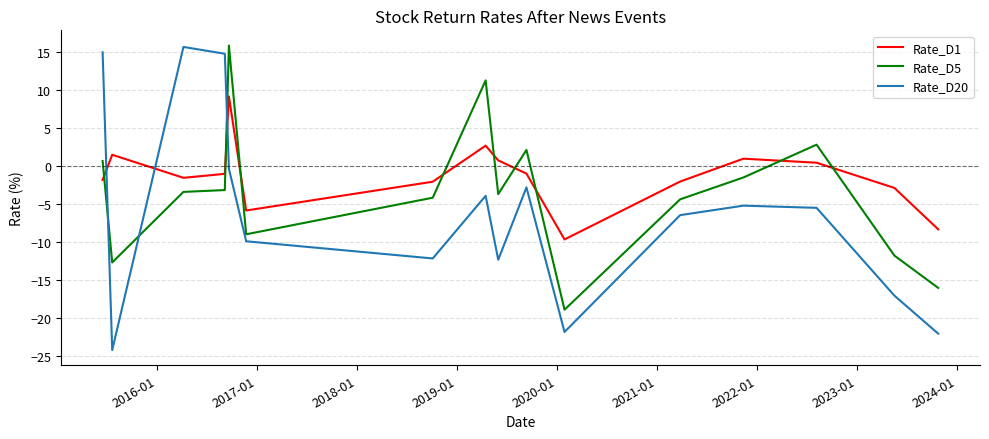

Which series has the largest total across all categories?

Rate_D1